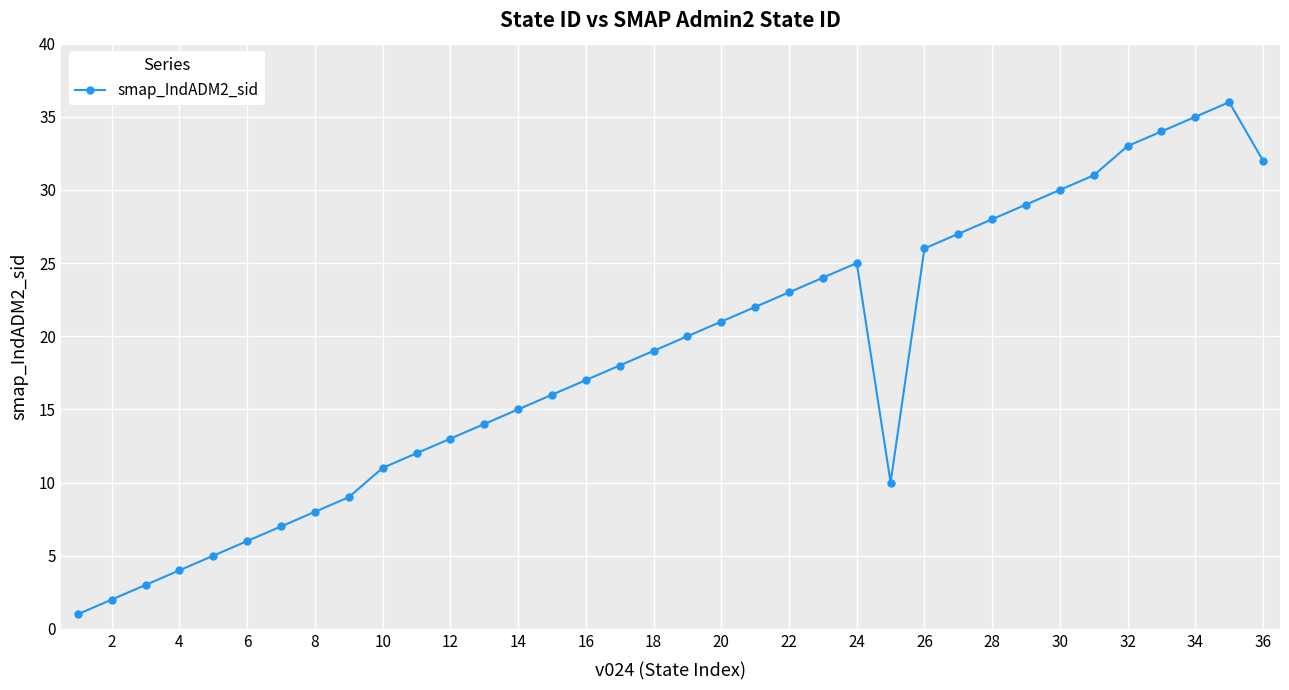

What is the maximum value shown in the chart?

36